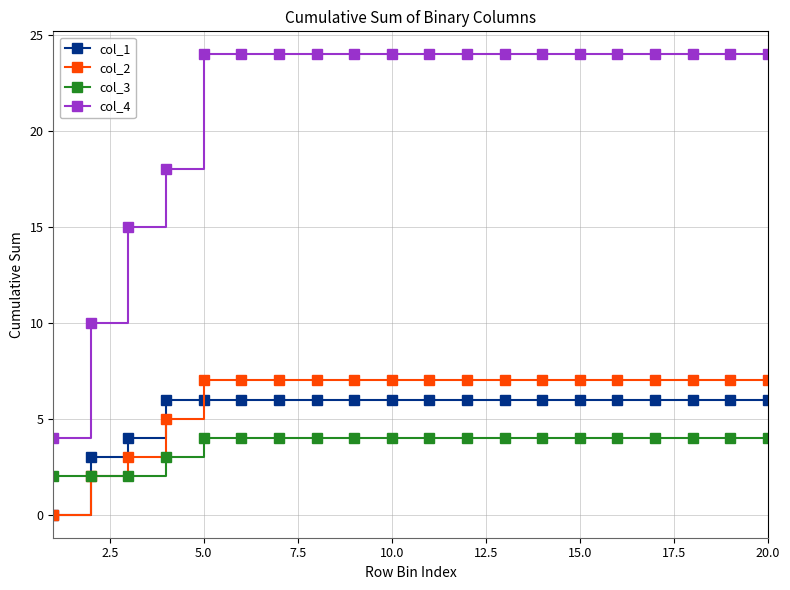

Which series has the largest range (max minus min)?

col_4